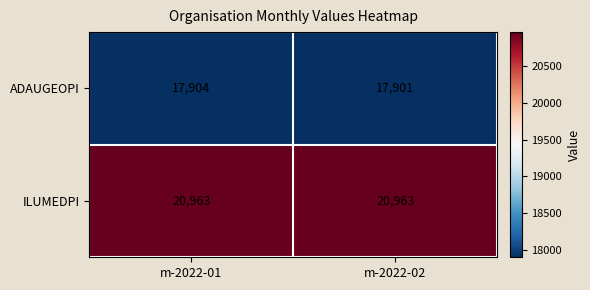

What is the sum of the ADAUGEOPI values at m-2022-01 and m-2022-02?

35805